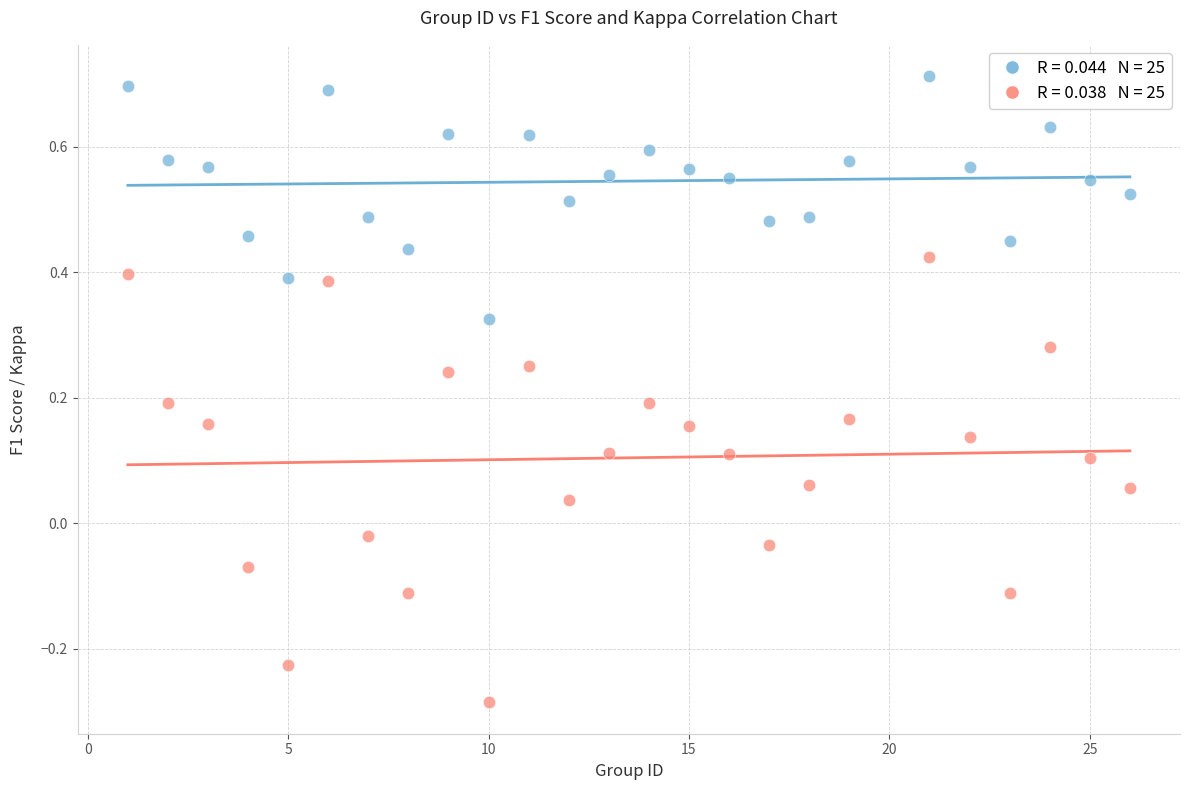

Across all data points, what is the range of X values (max minus min)?

25.0